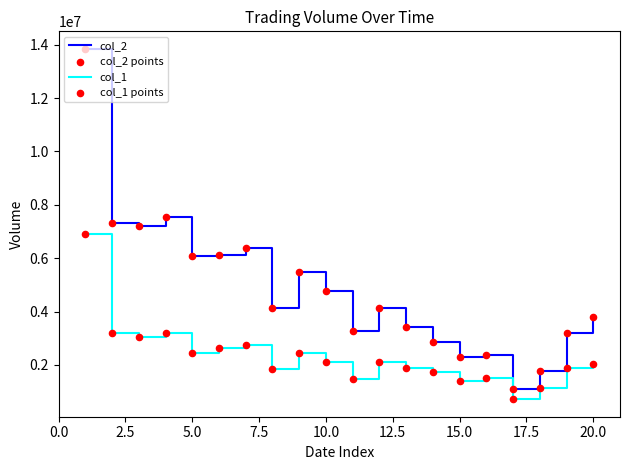

Which series has the largest total across all categories?

col_2